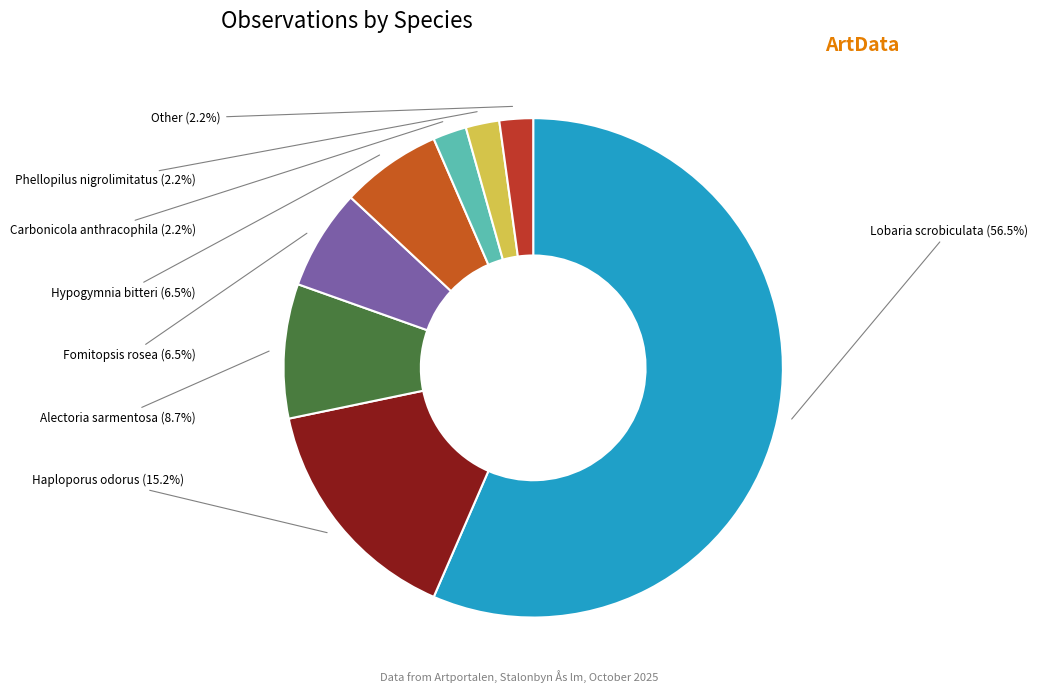

Count the number of slices in the pie.

8